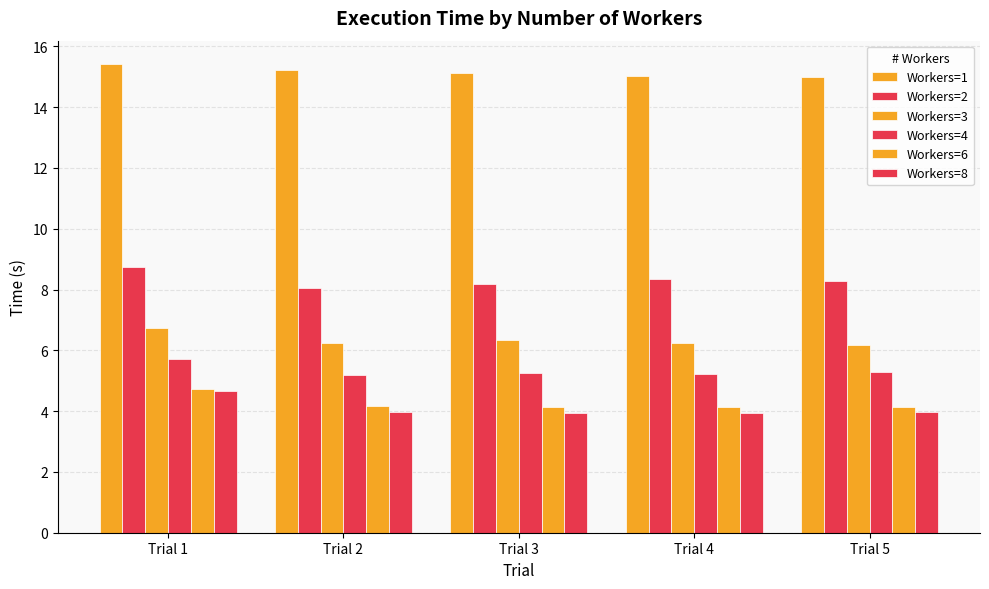

Between Trial 1 and Trial 5, which is larger?

Trial 1